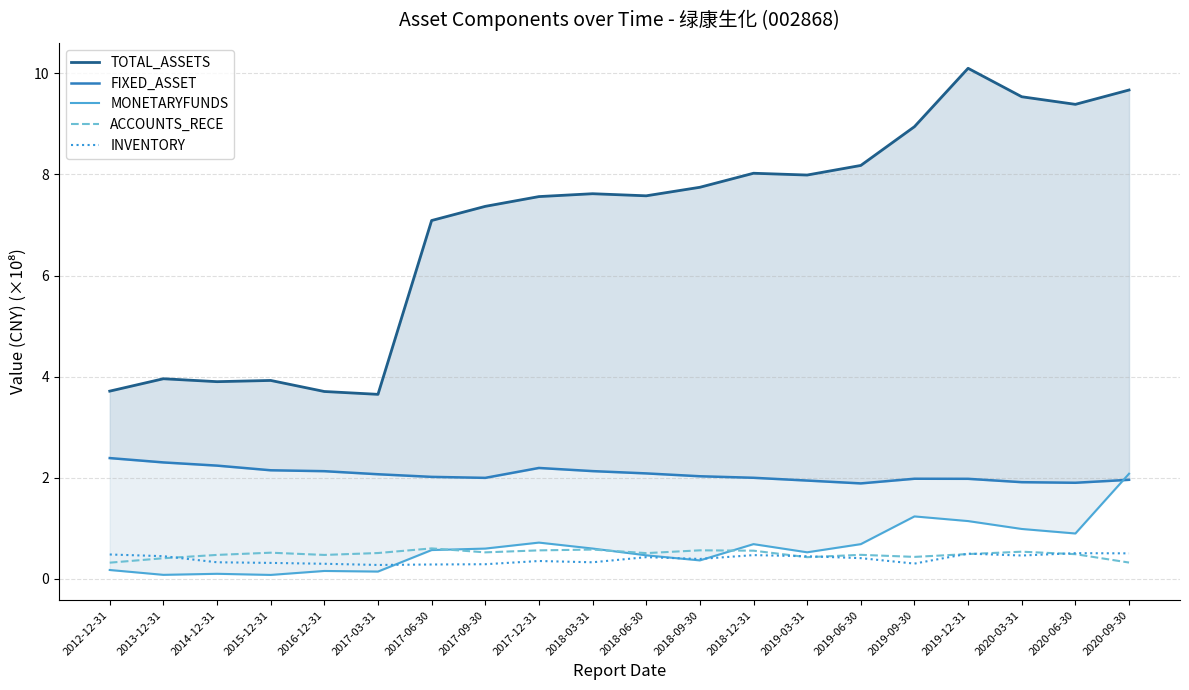

Reading left to right, what are all the values shown in this chart?

TOTAL_ASSETS: 3.7	4.0	3.9	3.9	3.7	3.7	7.1	7.4	7.6	7.6	7.6	7.7	8.0	8.0	8.2	8.9	10.1	9.5	9.4	9.7
FIXED_ASSET: 2.4	2.3	2.2	2.1	2.1	2.1	2.0	2.0	2.2	2.1	2.1	2.0	2.0	1.9	1.9	2.0	2.0	1.9	1.9	2.0
MONETARYFUNDS: 0.2	0.1	0.1	0.1	0.2	0.1	0.6	0.6	0.7	0.6	0.5	0.4	0.7	0.5	0.7	1.2	1.1	1.0	0.9	2.1
ACCOUNTS_RECE: 0.3	0.4	0.5	0.5	0.5	0.5	0.6	0.5	0.6	0.6	0.5	0.6	0.6	0.4	0.5	0.4	0.5	0.5	0.5	0.3
INVENTORY: 0.5	0.4	0.3	0.3	0.3	0.3	0.3	0.3	0.4	0.3	0.4	0.4	0.5	0.4	0.4	0.3	0.5	0.5	0.5	0.5